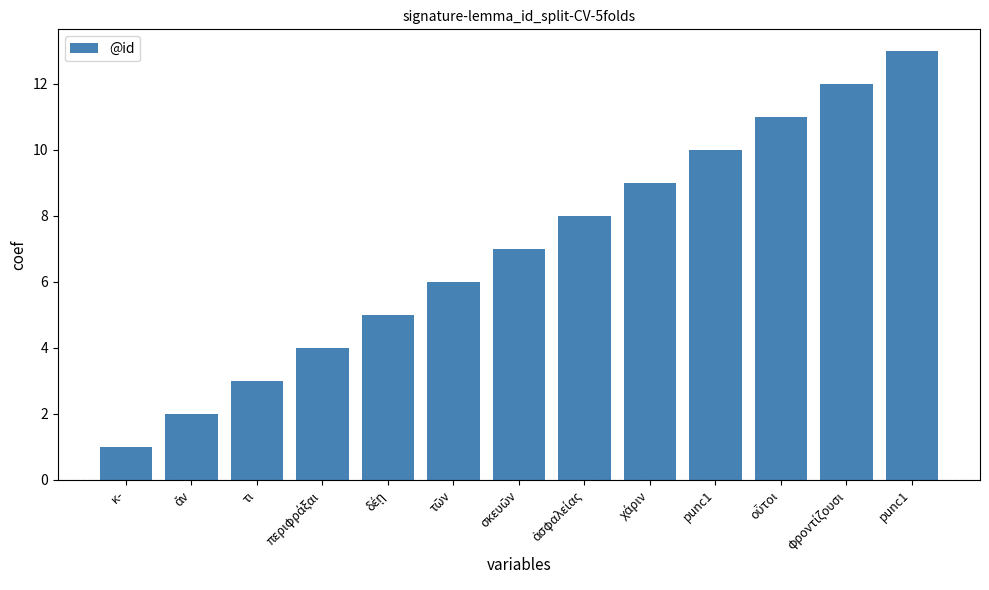

The value at φροντίζουσι is 5. True or false?

False